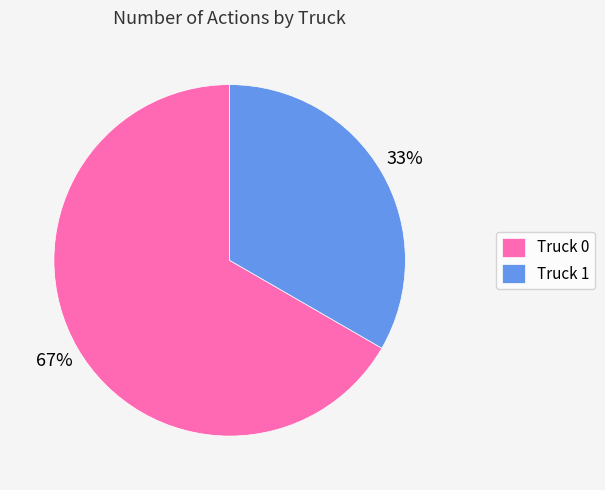

True or false: Truck 0 accounts for 67% of the total.

True